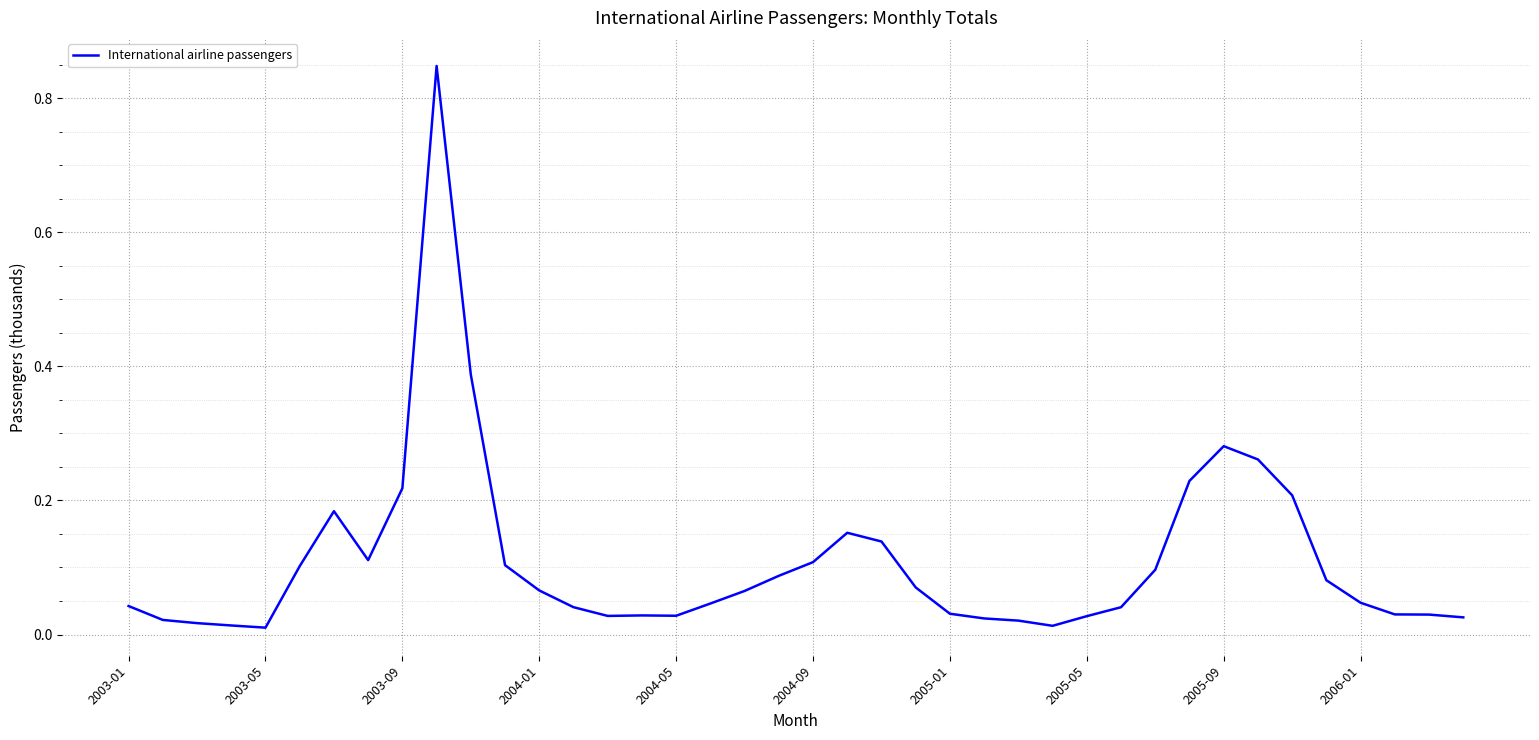

Reading right to left, extract all data points from this chart.

0.0	0.0	0.0	0.0	0.1	0.2	0.3	0.3	0.2	0.1	0.0	0.0	0.0	0.0	0.0	0.0	0.1	0.1	0.2	0.1	0.1	0.1	0.0	0.0	0.0	0.0	0.0	0.1	0.1	0.4	0.8	0.2	0.1	0.2	0.1	0.0	0.0	0.0	0.0	0.0